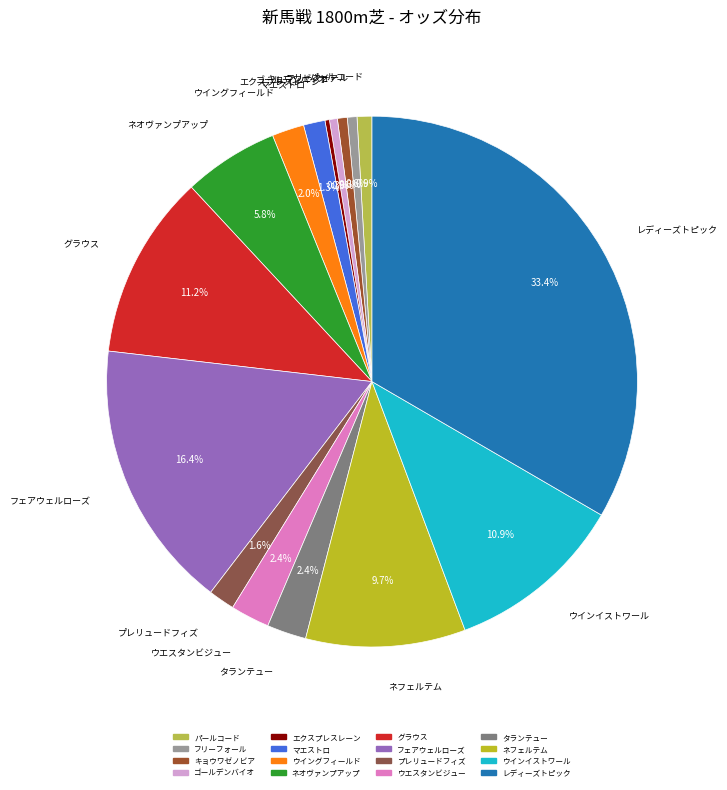

To the nearest percent, what is the difference between the largest and smallest slice percentages?

33%